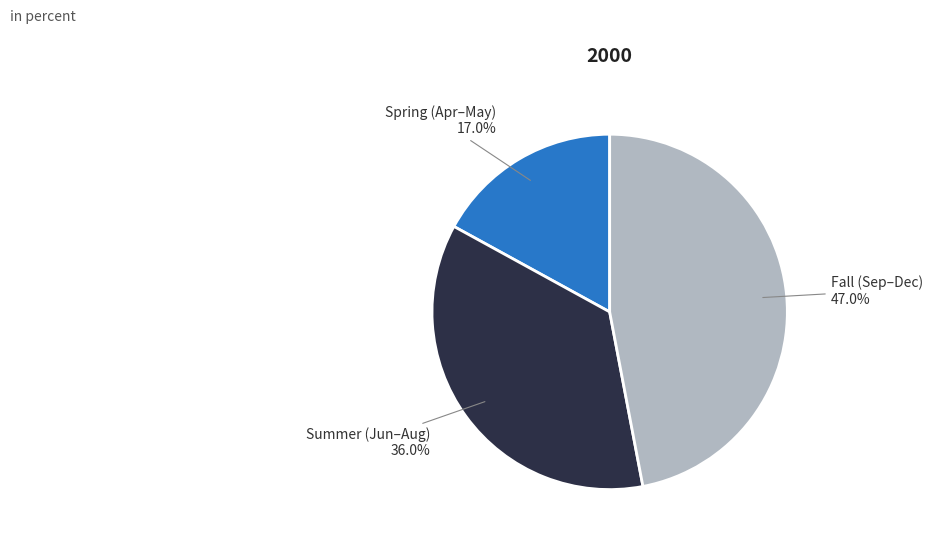

Is there any slice that represents more than half of the pie?

No